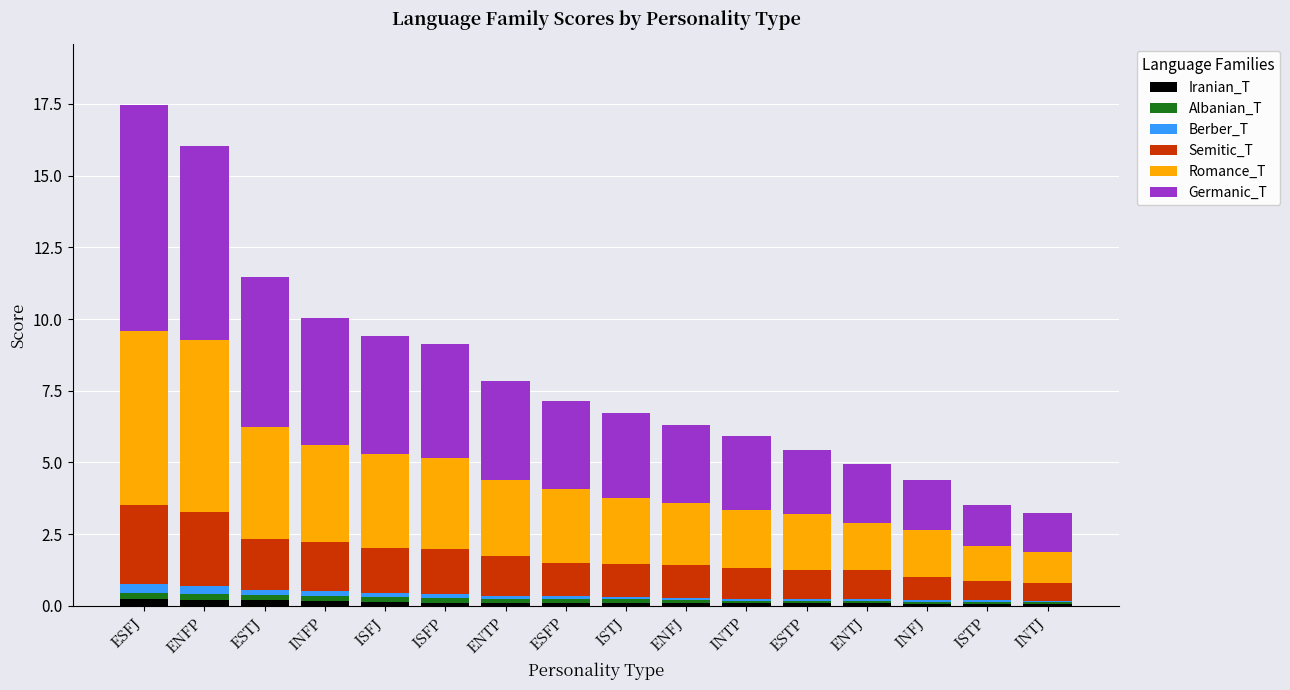

The value of Iranian_T at ENTJ is 0.1. True or false?

True